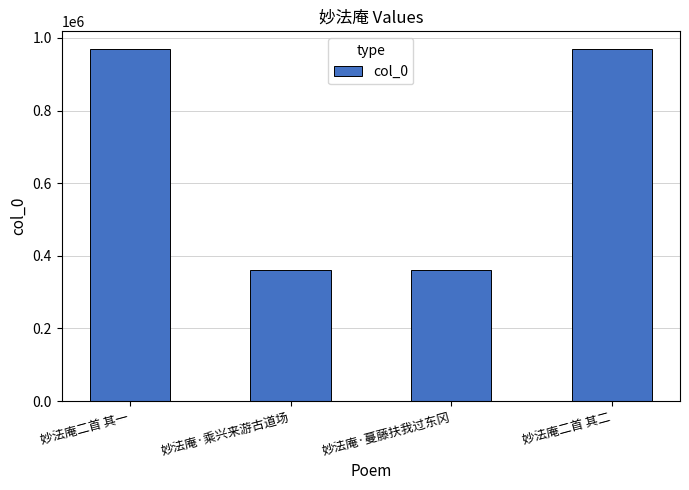

Is it true that the value at 妙法庵二首 其一 is 1591212?

False